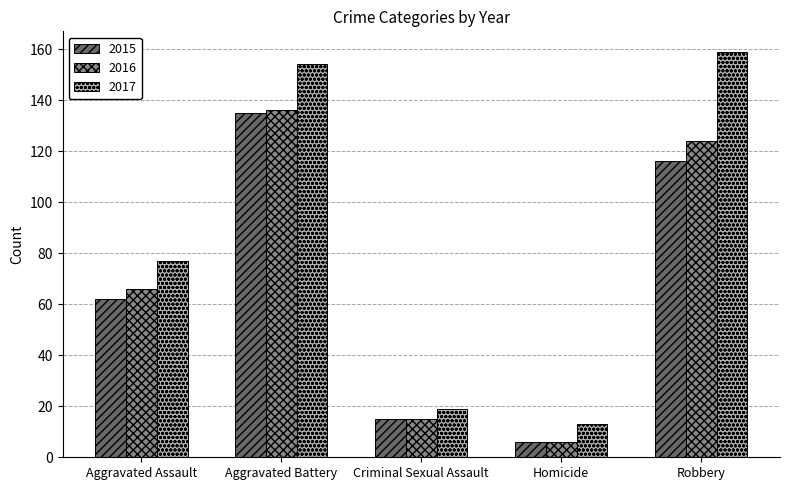

Count the number of data series in this chart.

3